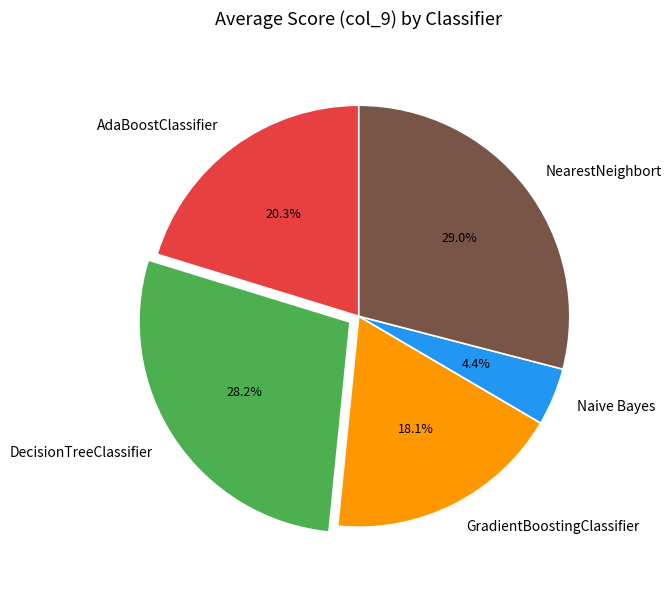

Which has a higher value, GradientBoostingClassifier or NearestNeighbort?

NearestNeighbort